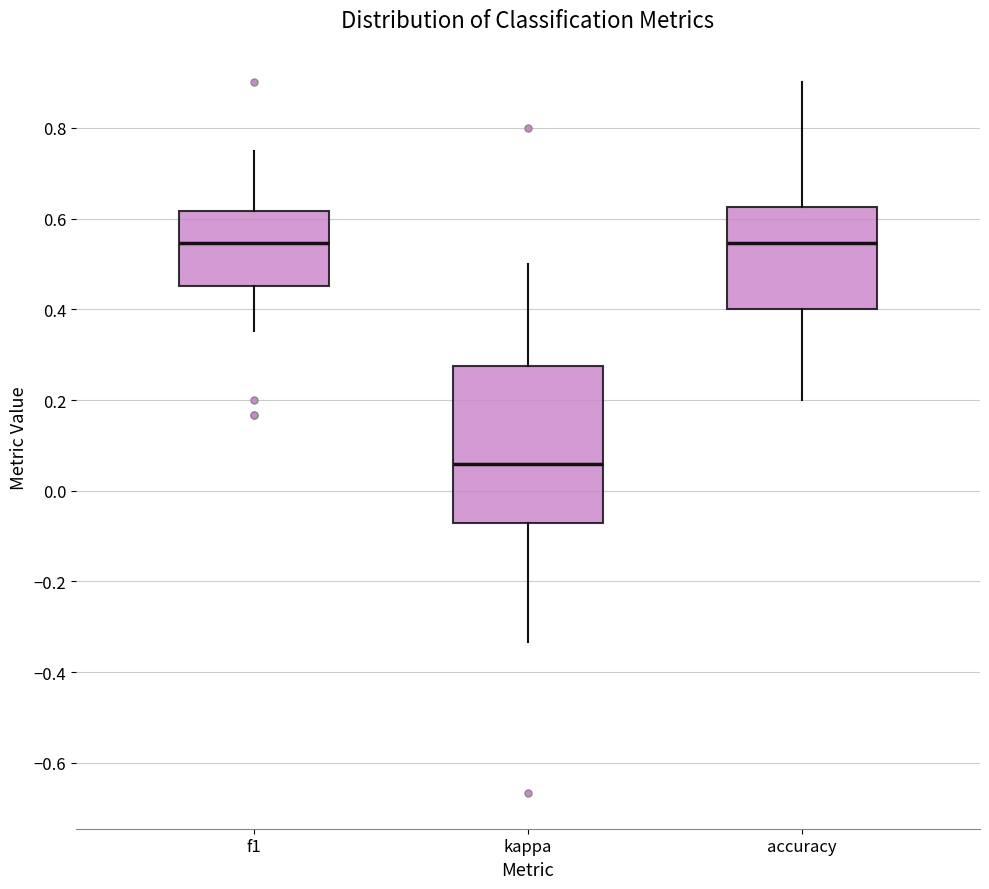

Which box is the tallest, from its lower edge to its upper edge?

kappa